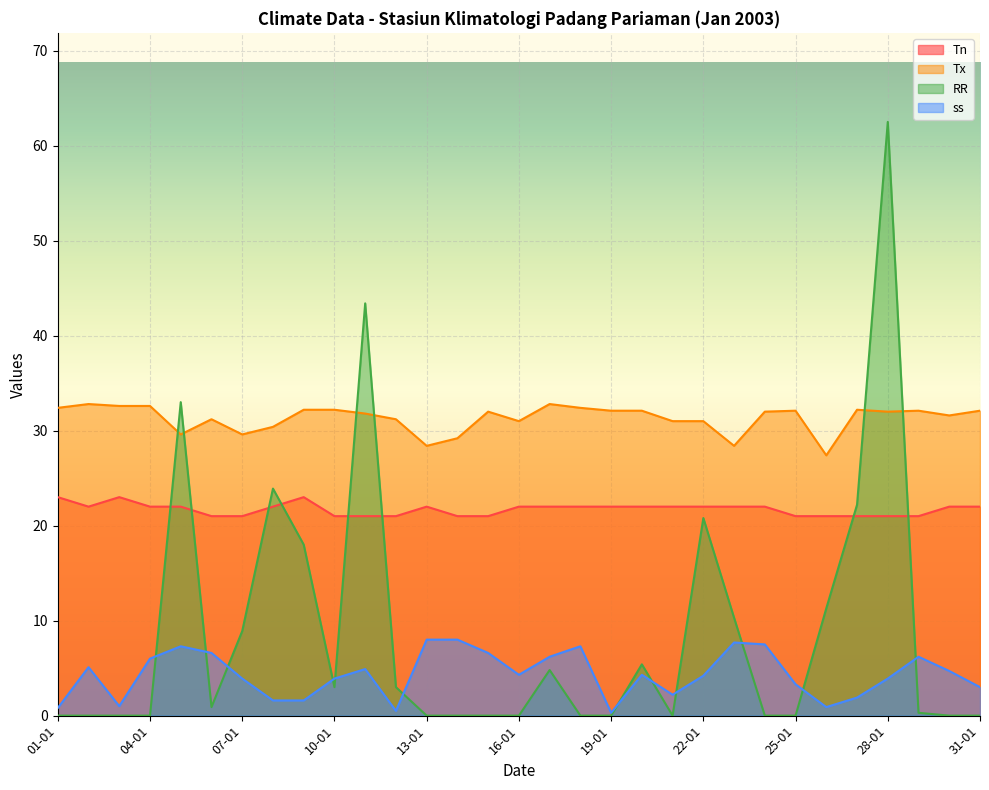

Between 07-01 and 08-01, which series saw the biggest shift?

RR